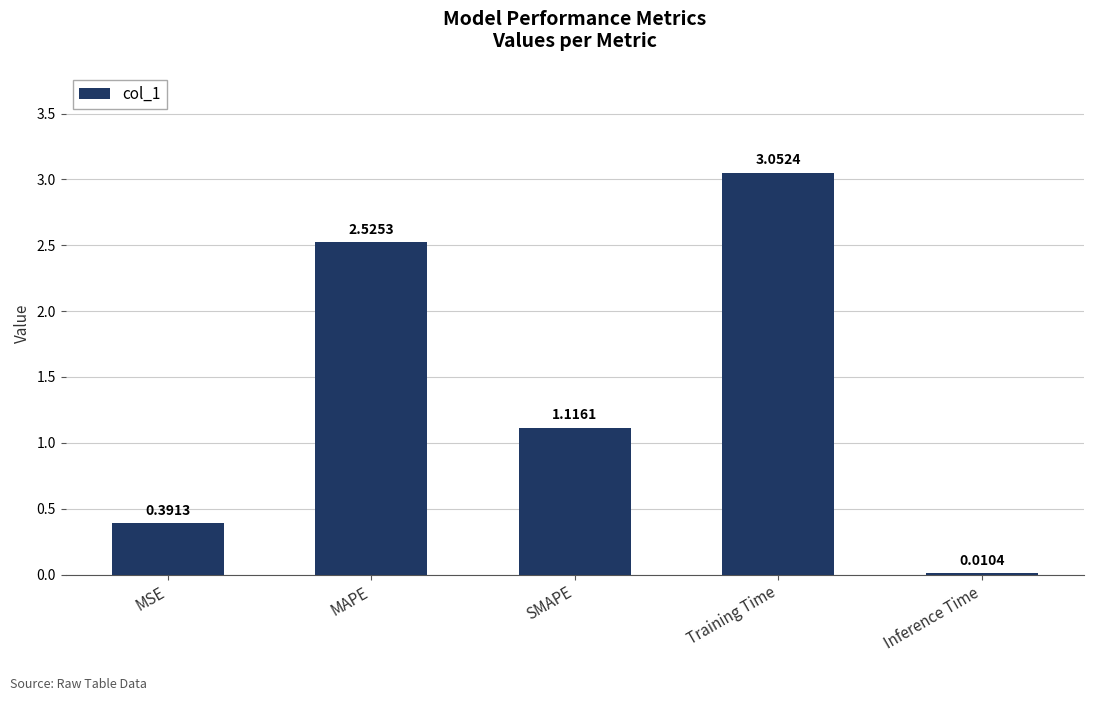

What is the sum of the values at MAPE and MSE?

2.9